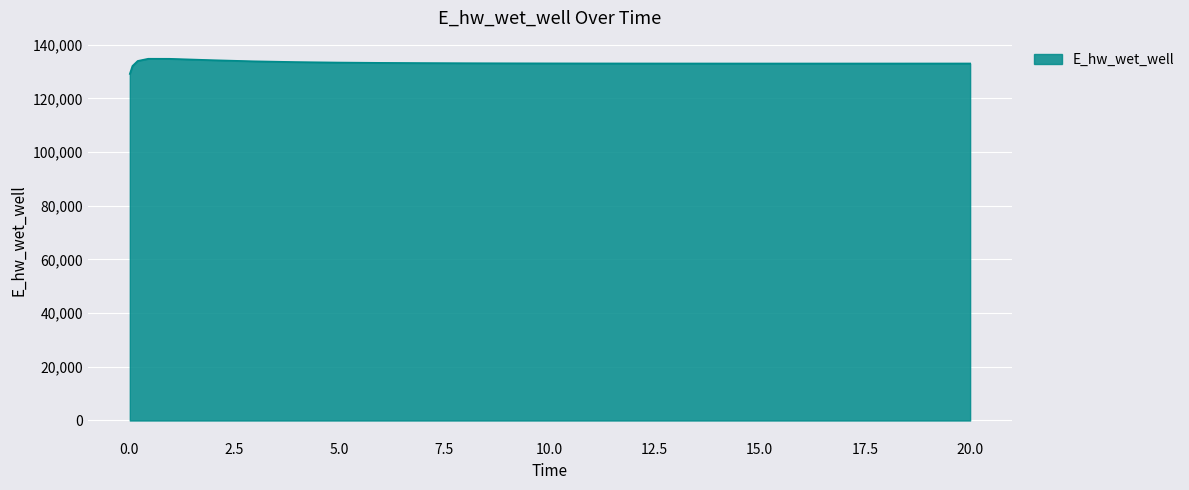

What is the difference between the maximum and minimum values?

5649.5